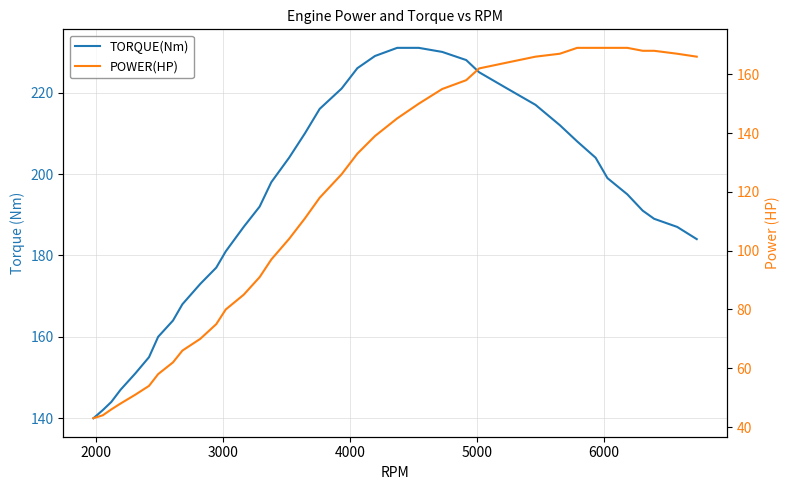

True or false: TORQUE(Nm) and POWER(HP) intersect in this chart.

False